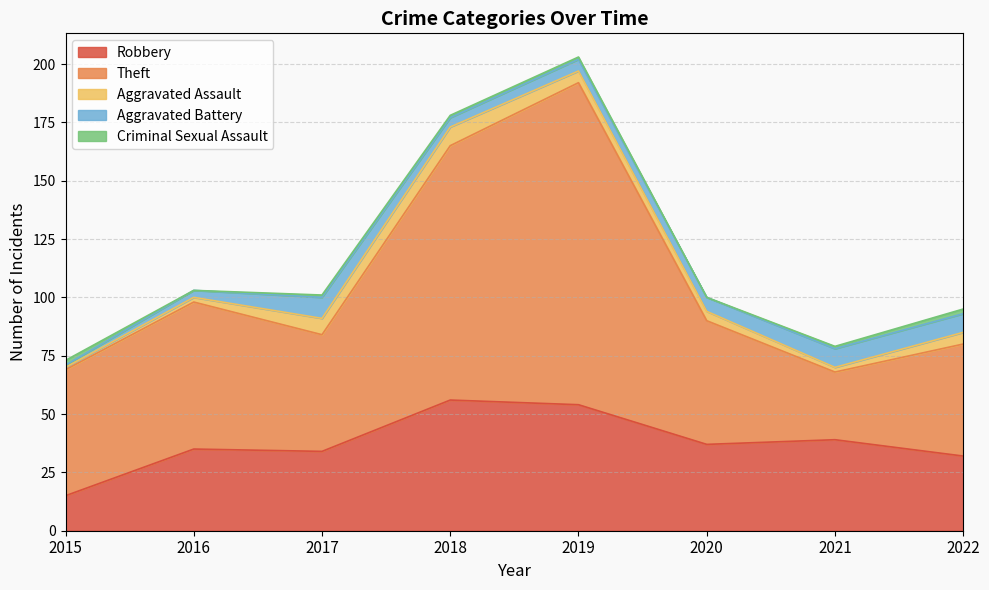

What are all the series names shown in the legend?

Robbery, Theft, Aggravated Assault, Aggravated Battery, Criminal Sexual Assault